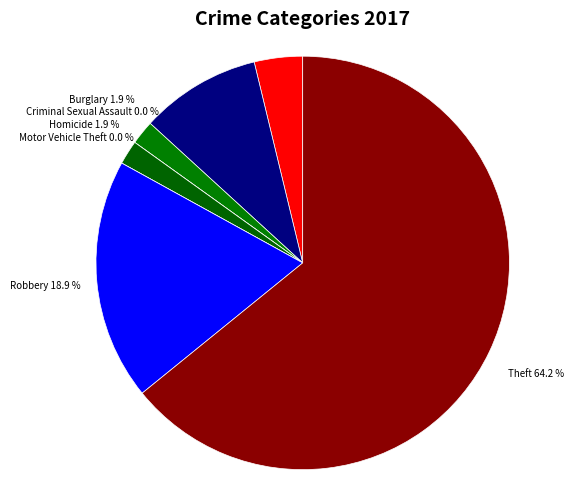

True or false: Burglary accounts for 11% of the total.

False